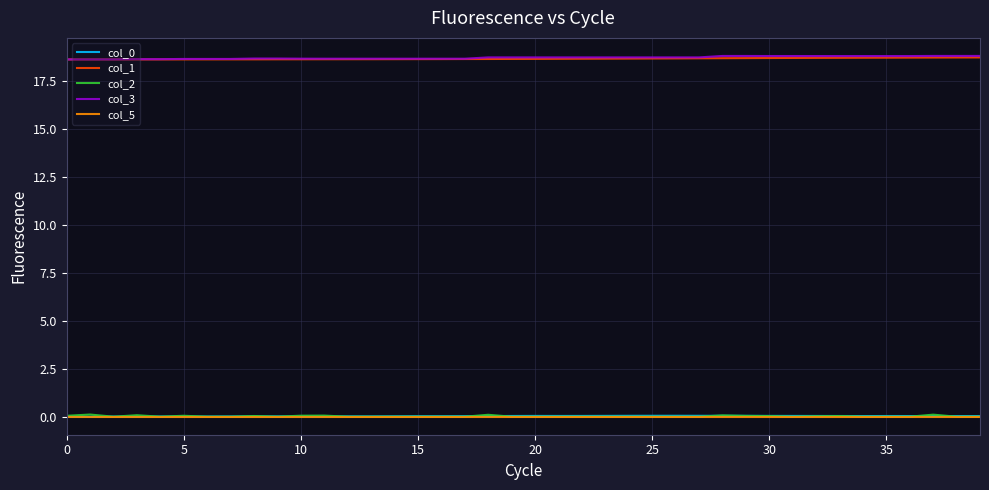

True or false: col_1 and col_2 intersect in this chart.

False